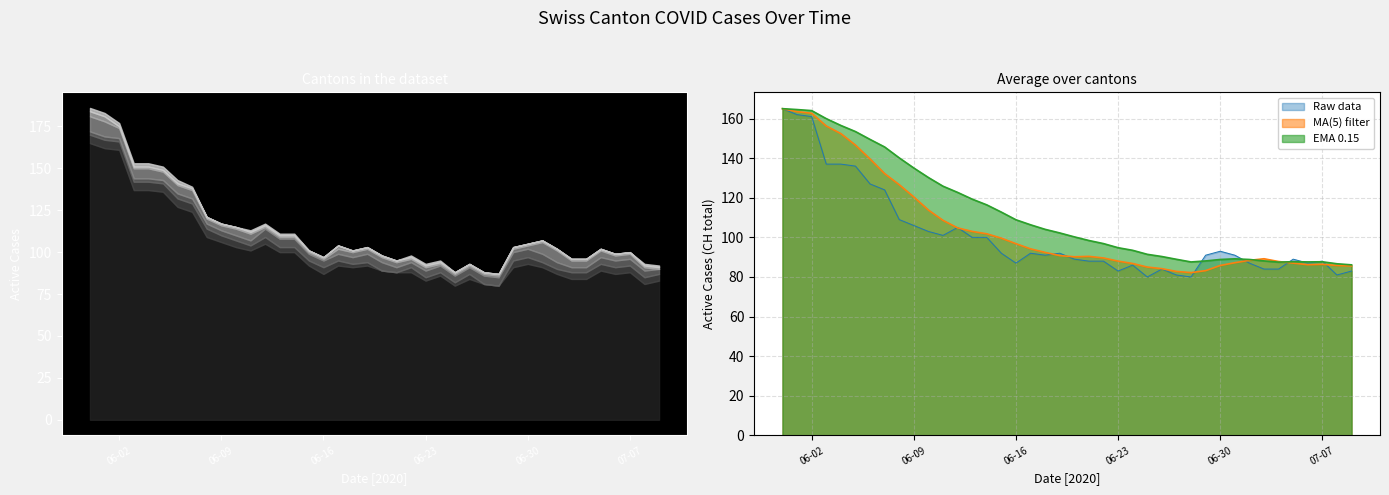

What is the minimum value for MA(5) filter?

82.2